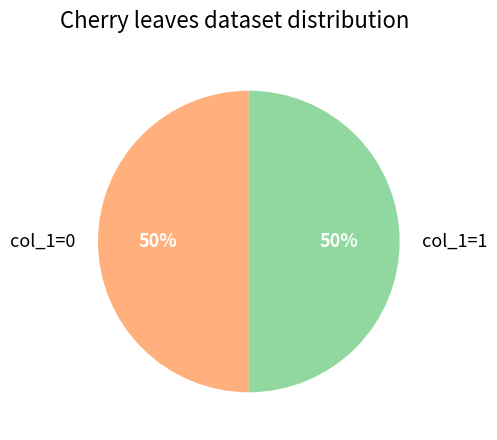

To the nearest percent, what percentage of the pie is col_1=1?

50%